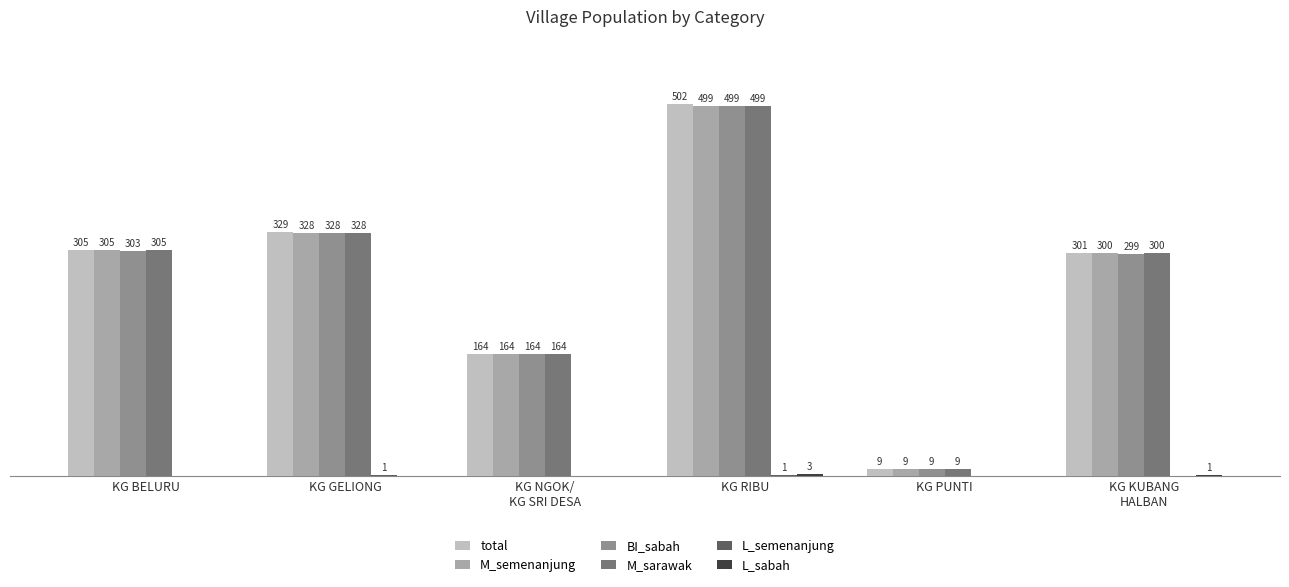

Which series changed the most between KG GELIONG and KG RIBU?

total